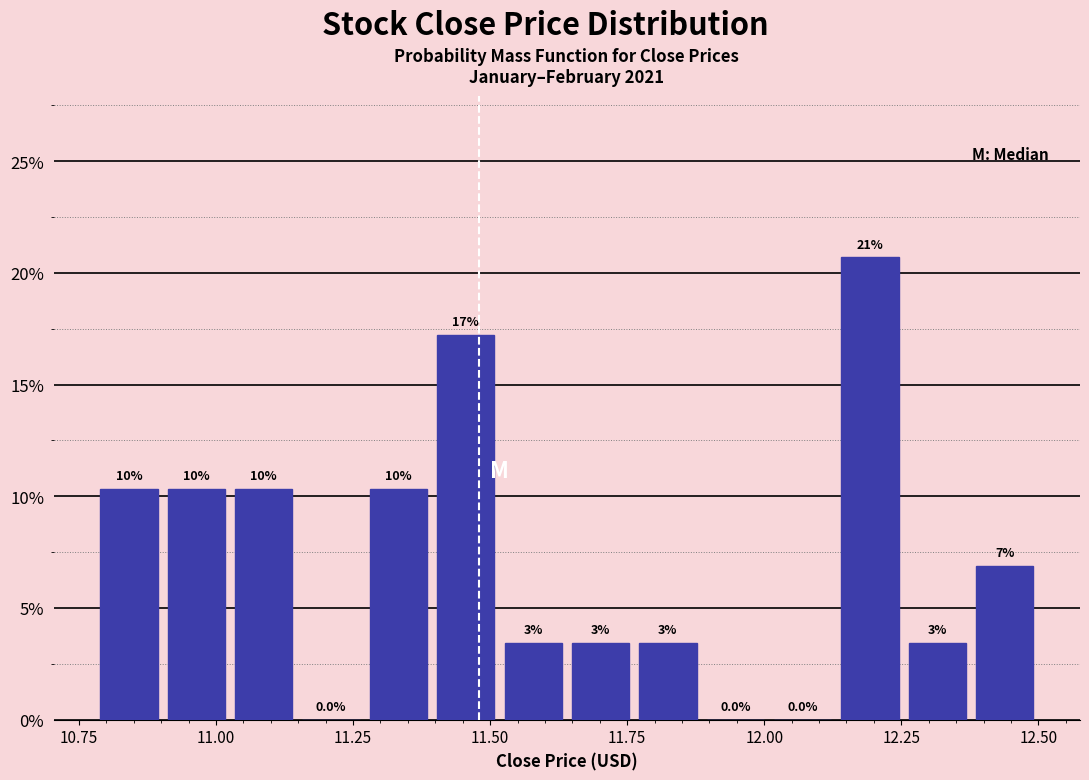

Read against the x-axis, roughly where is the centre of the tallest bar?

12.20